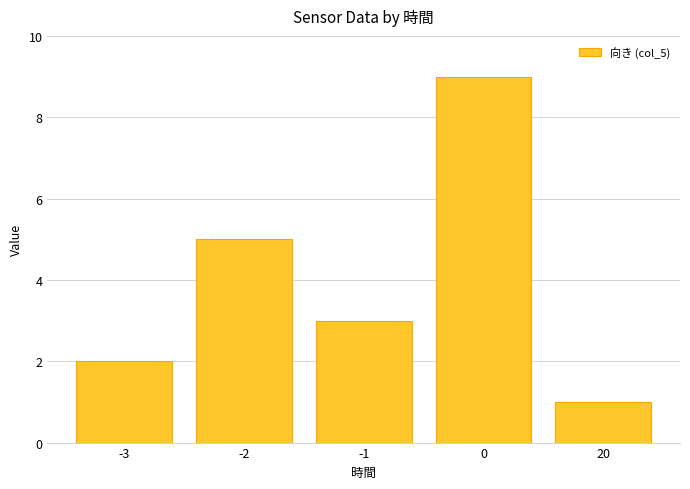

List the labels in order of value, smallest first.

20, -3, -1, -2, 0